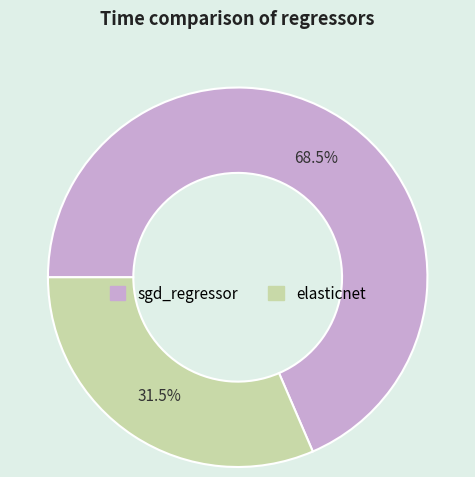

What is the majority slice?

sgd_regressor